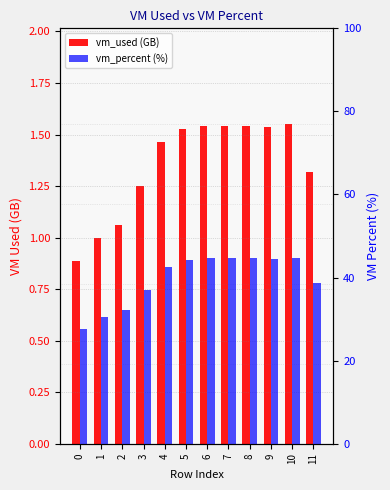

Reading left to right, list all the values displayed in this chart.

vm_used (GB): 0.9	1.0	1.1	1.3	1.5	1.5	1.5	1.5	1.5	1.5	1.6	1.3
vm_percent (%): 27.6	30.4	32.1	37.0	42.6	44.3	44.6	44.6	44.6	44.5	44.8	38.7